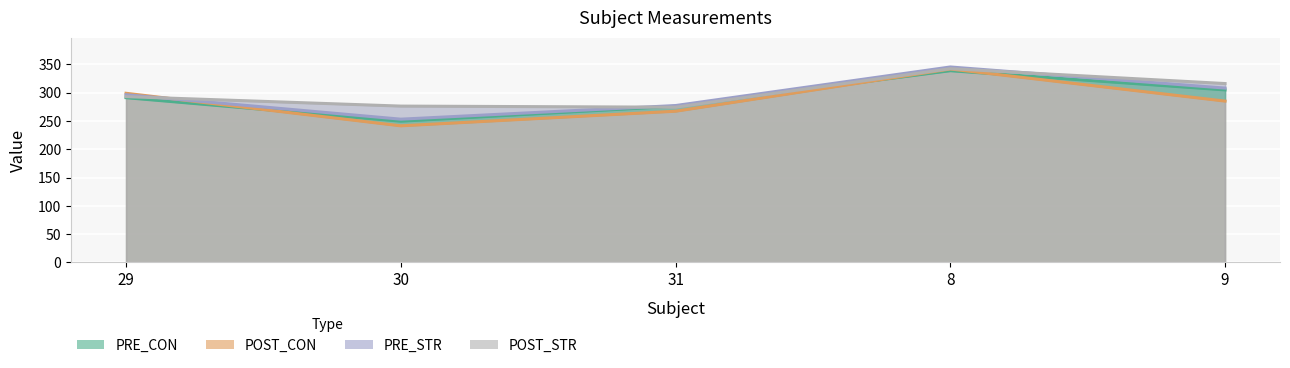

What is the difference between the second highest and second lowest values in the PRE_STR series?

30.8